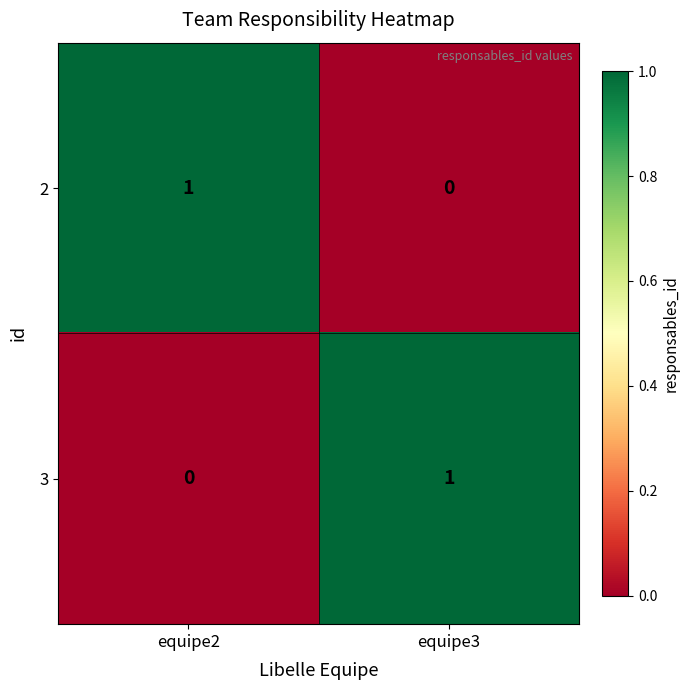

How many categories are shown in the chart?

2